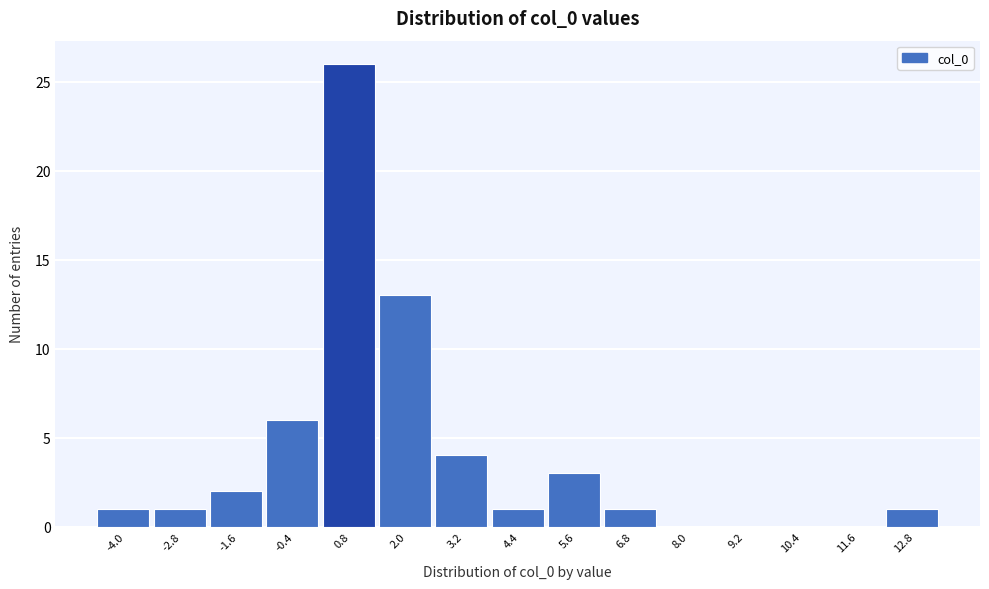

Reading left to right, what are all the values shown in this chart?

-4.0=1	-2.8=1	-1.6=2	-0.4=6	0.8=26	2.0=13	3.2=4	4.4=1	5.6=3	6.8=1	8.0=0	9.2=0	10.4=0	11.6=0	12.8=1